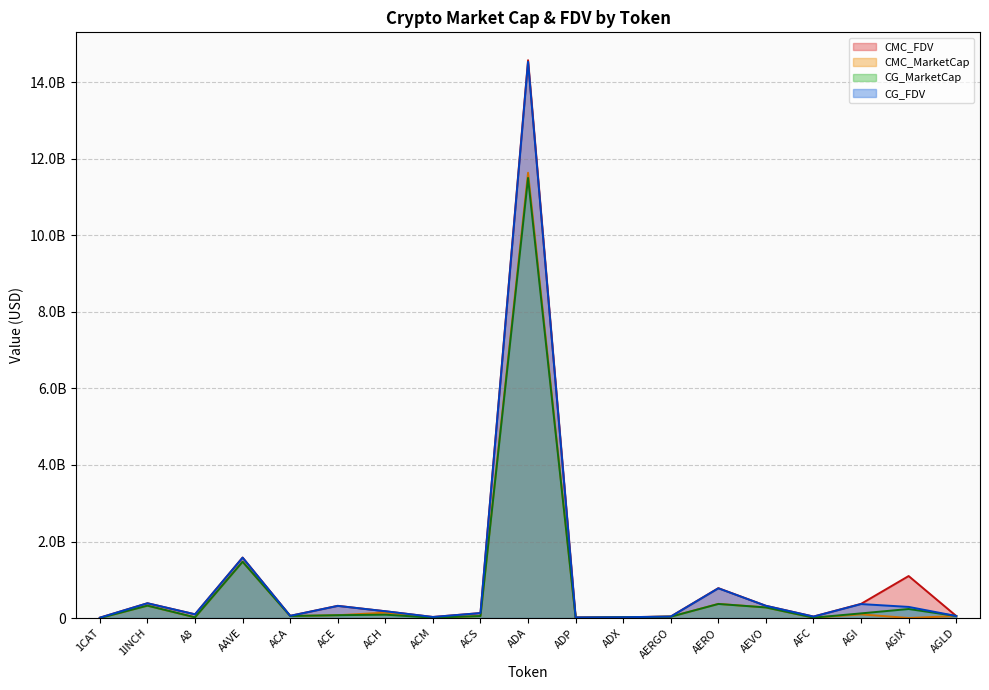

How many lines are shown in the chart?

4